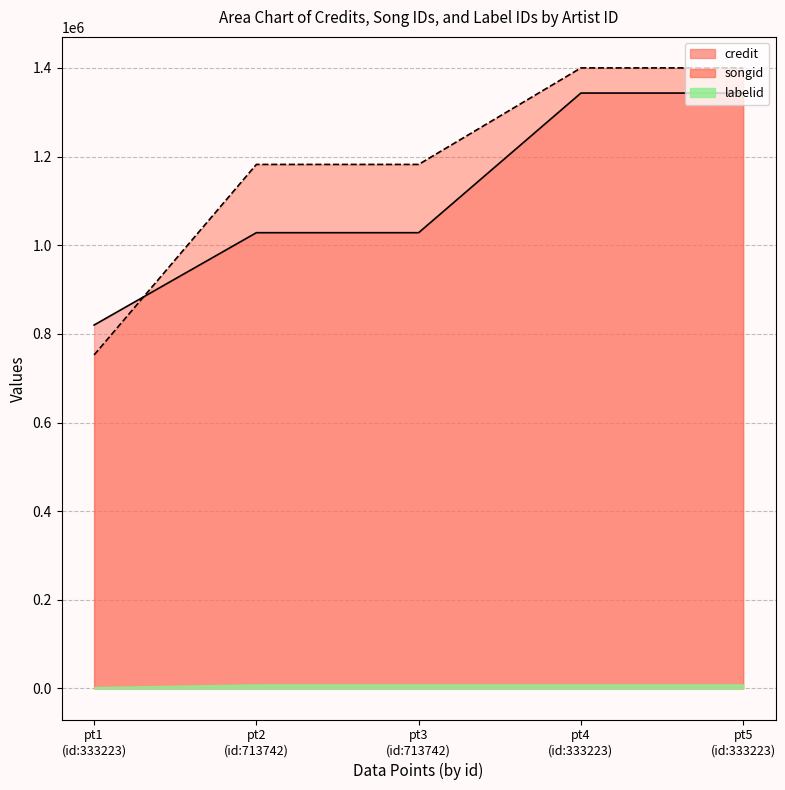

True or false: songid has more than 2 interior local peaks.

False